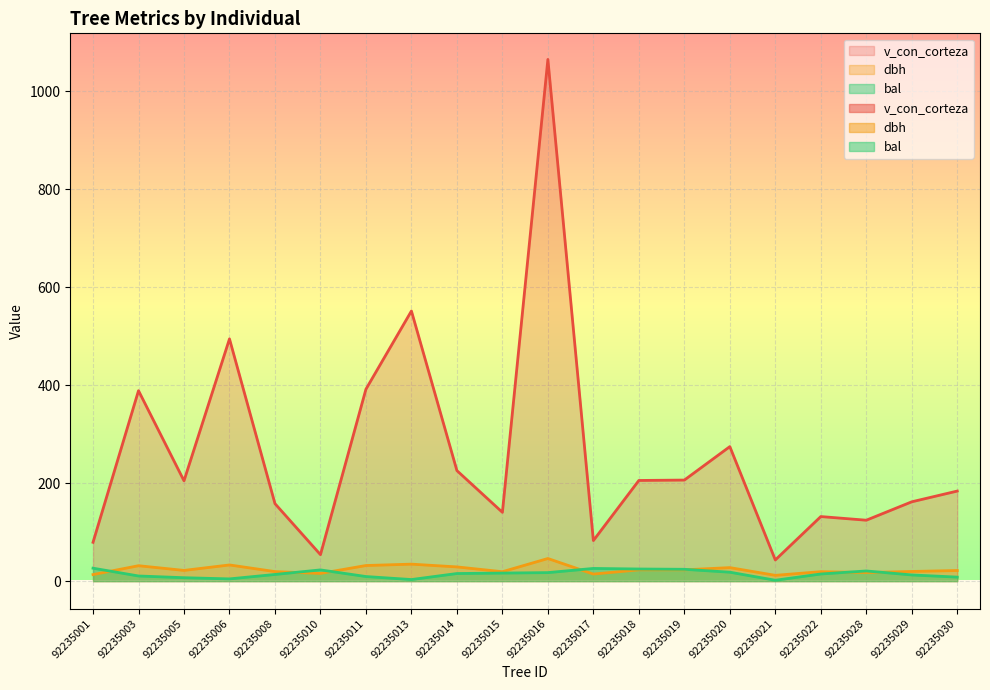

Where is the first local minimum for bal?

92235006